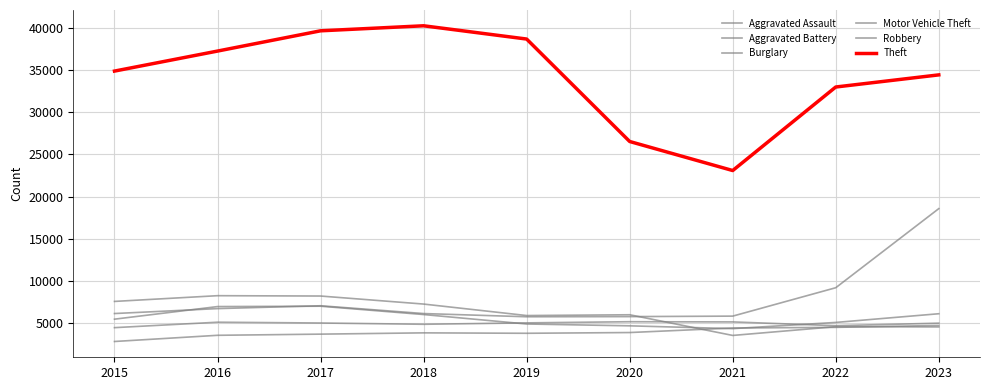

Is the value of Aggravated Battery at 2016 greater than the value of Motor Vehicle Theft at 2023?

No